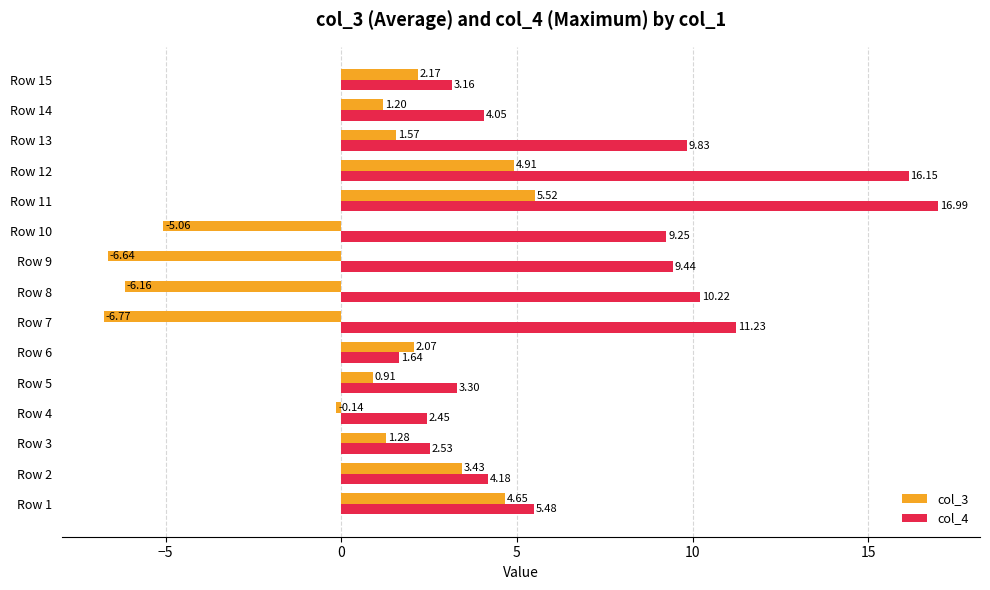

What is the difference between the maximum and second lowest values in the col_4 series?

14.5